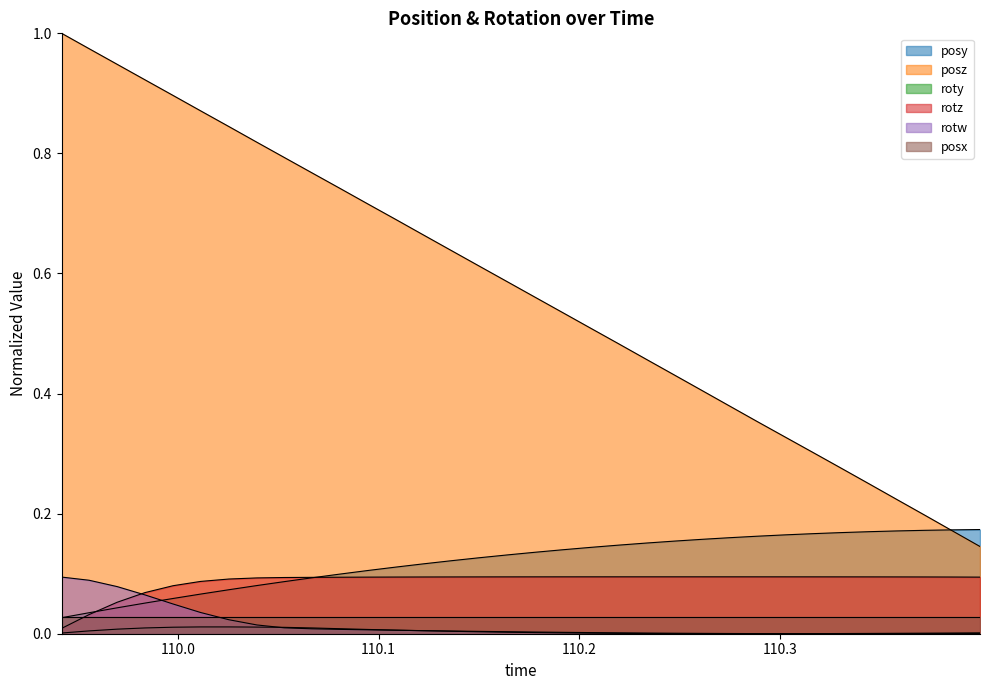

Which series has the widest spread of values?

posz